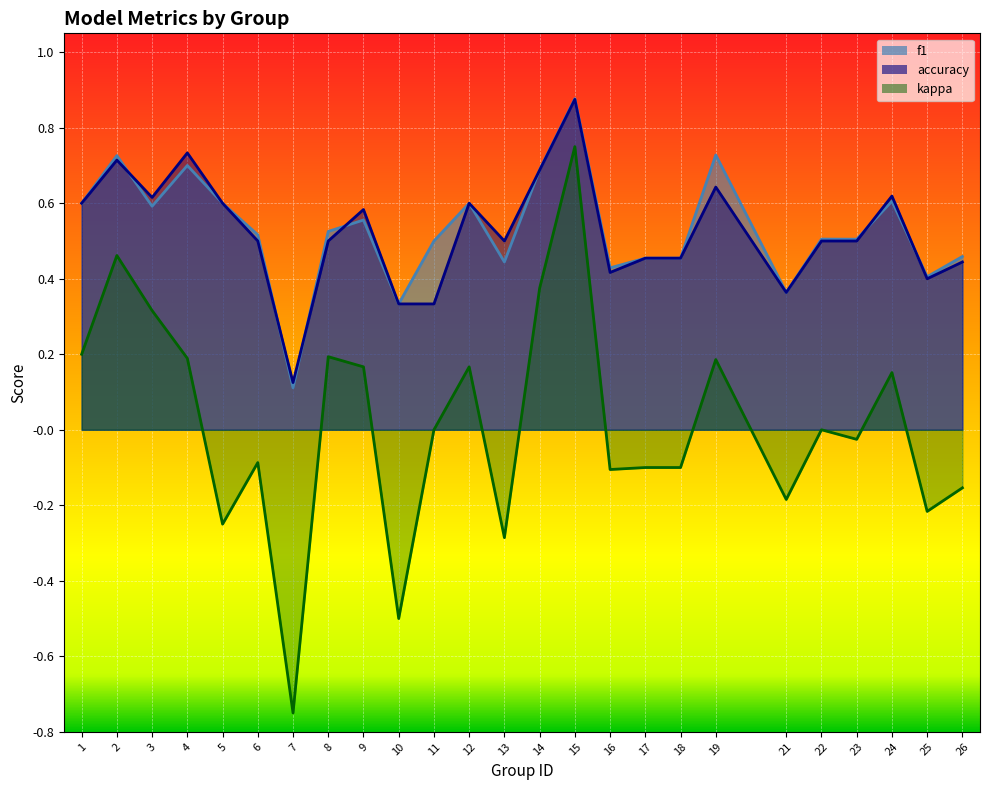

Which category has the highest value in the f1 series?

15